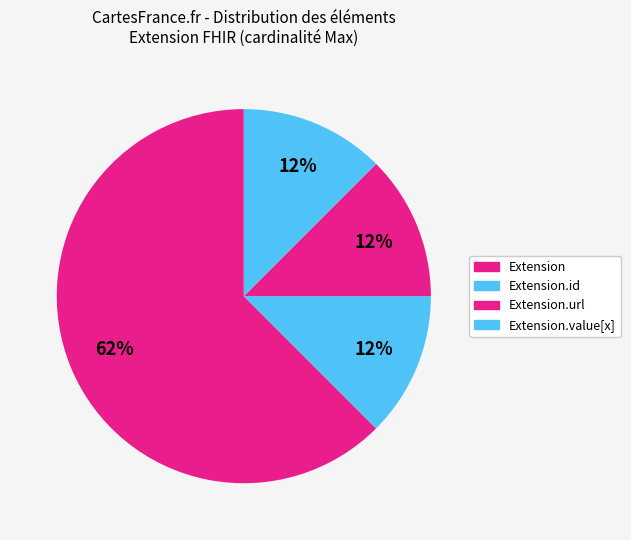

Which category has the biggest portion of the pie?

Extension.url